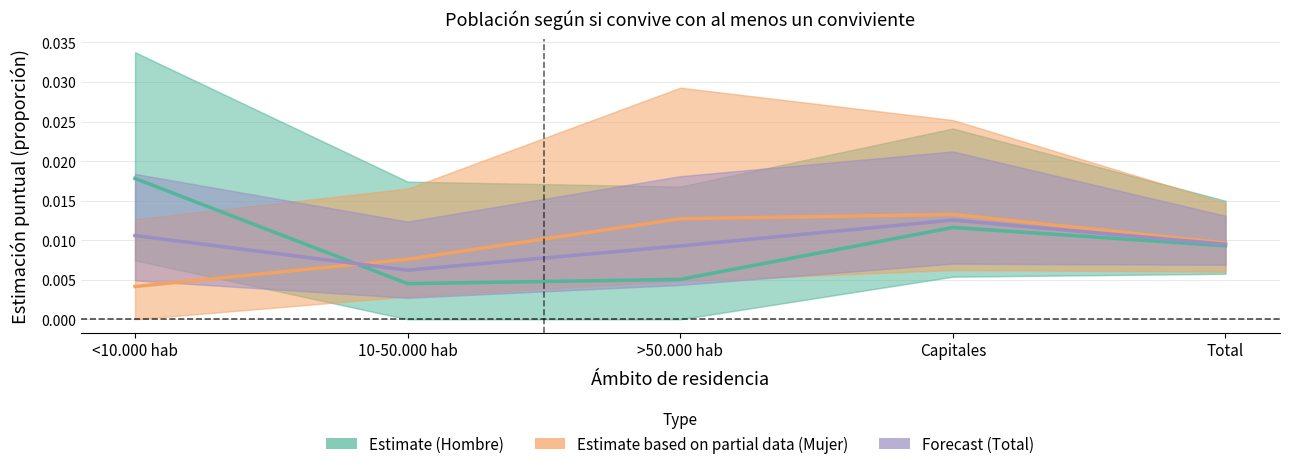

True or false: Estimate based on partial data (Mujer) has more than 2 points higher than both neighbors.

False